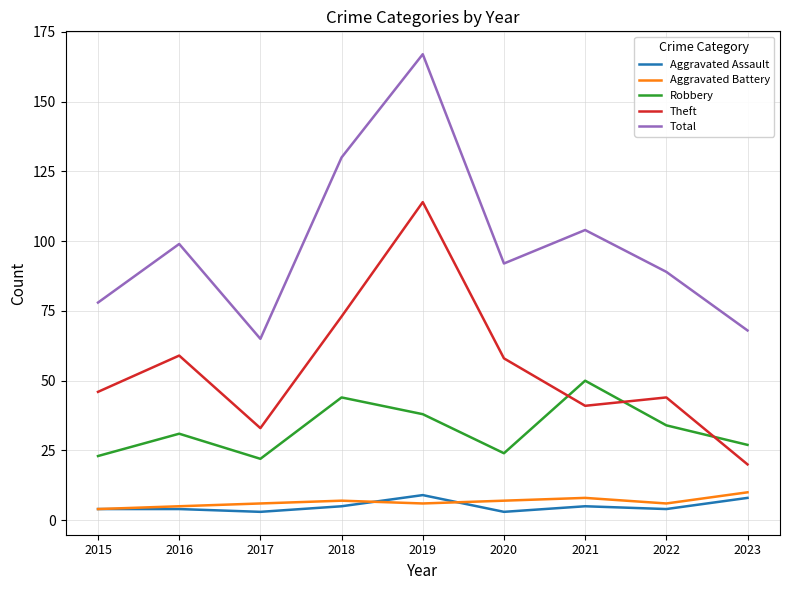

Which series changed the most between 2016 and 2019?

Total